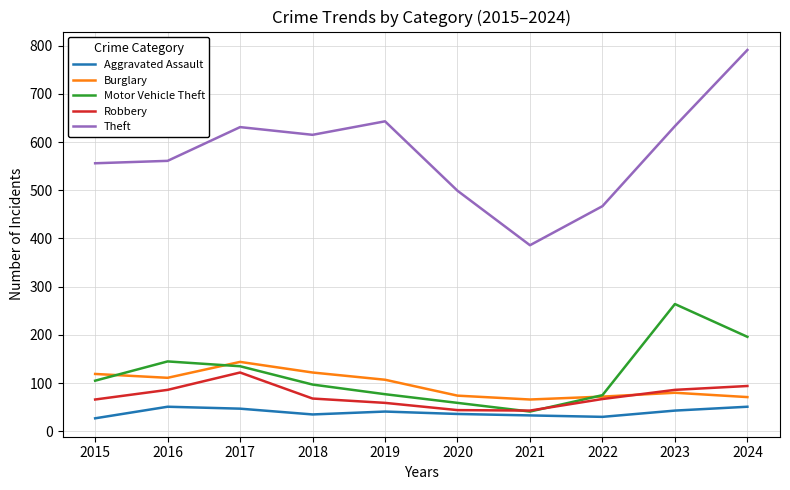

True or false: Theft and Burglary intersect in this chart.

False